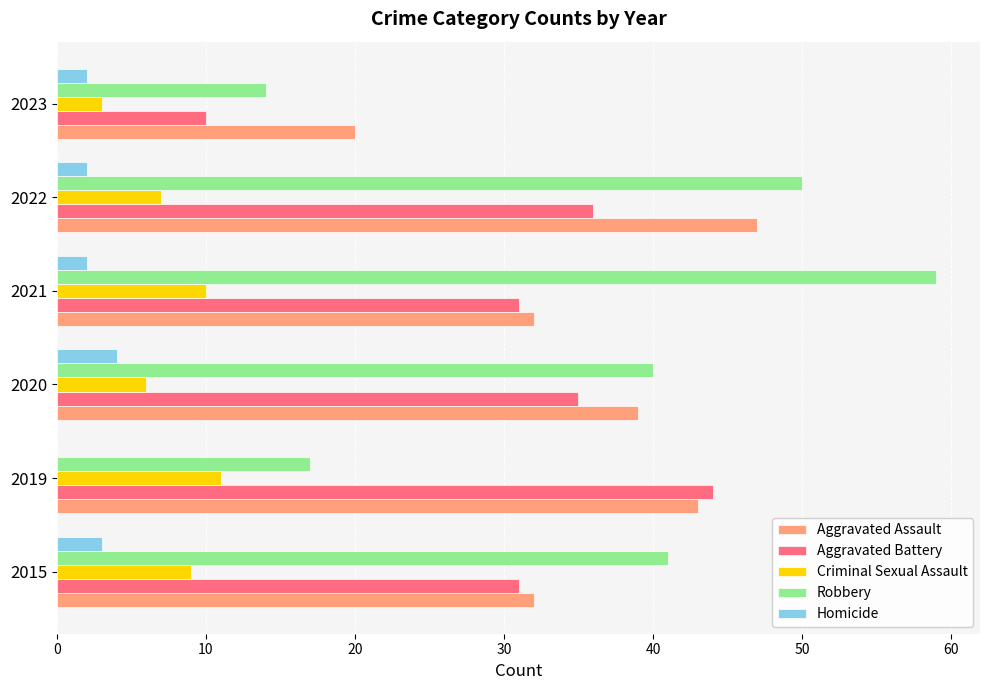

What is the sum of the Robbery values at 2022 and 2019?

67